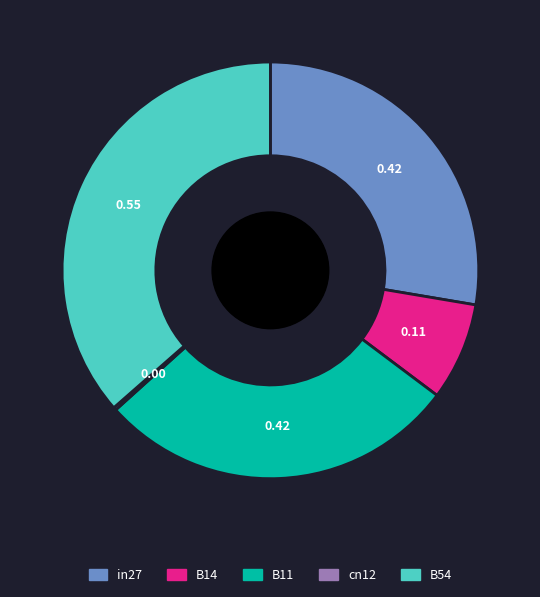

Does B14 account for over 50% of the chart?

No